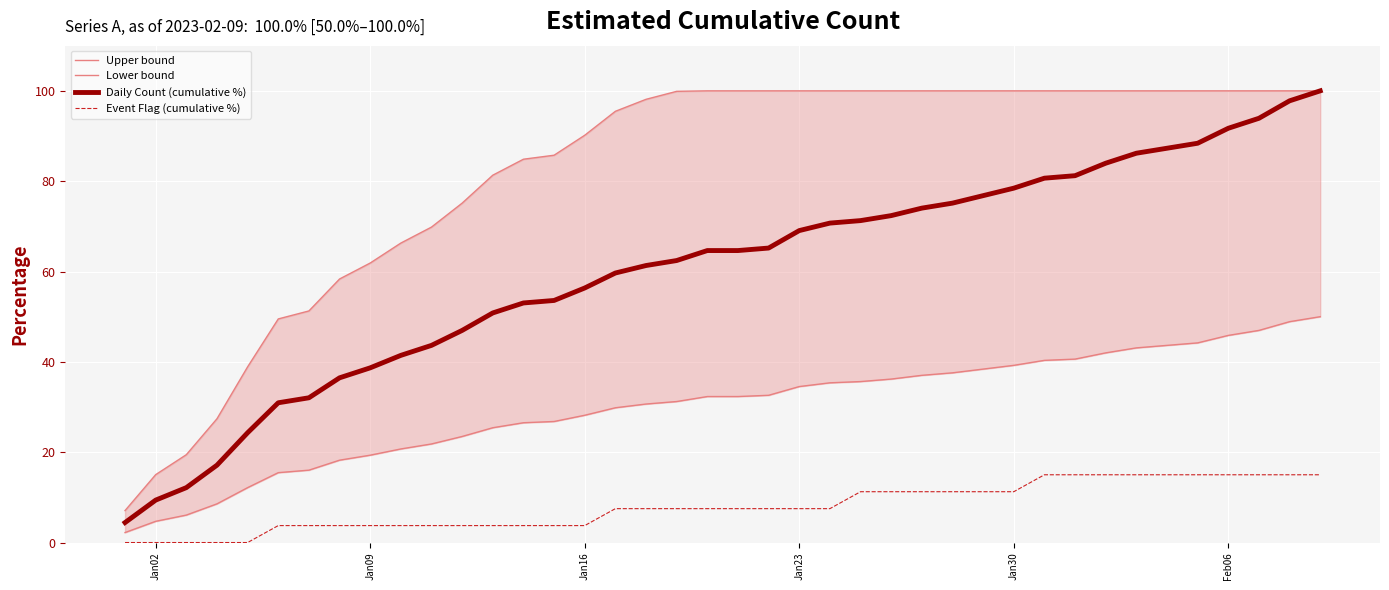

True or false: Lower bound has more than 1 points higher than both neighbors.

False